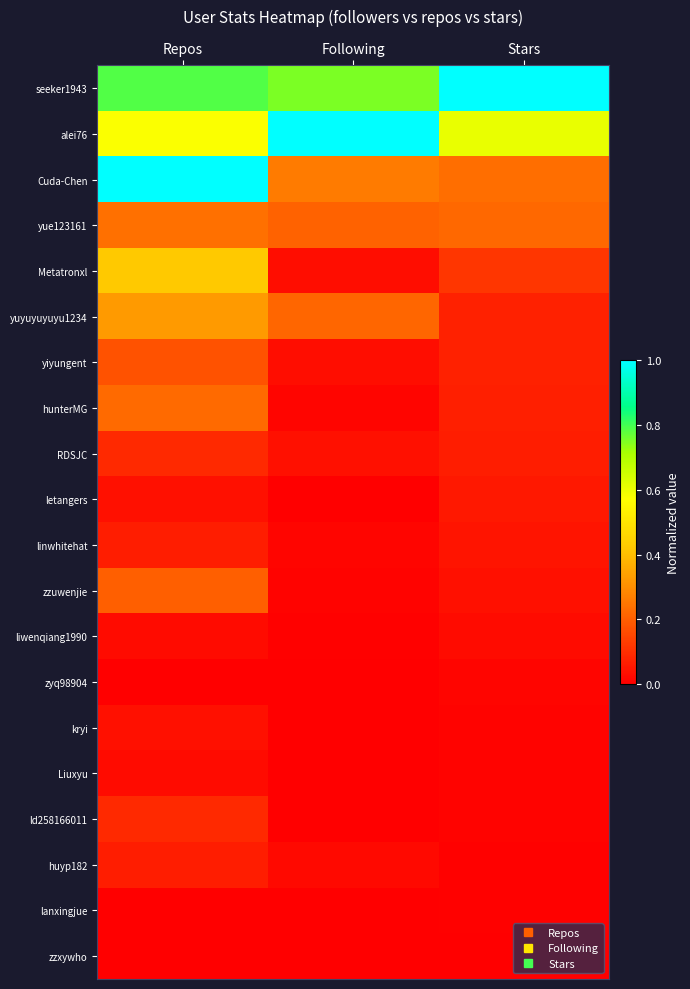

Rank the series at Following from lowest to highest value.

ld258166011, zzxywho, zyq98904, letangers, lanxingjue, kryi, Liuxyu, liwenqiang1990, zzuwenjie, hunterMG, linwhitehat, huyp182, Metatronxl, yiyungent, RDSJC, yue123161, yuyuyuyuyu1234, Cuda-Chen, seeker1943, alei76